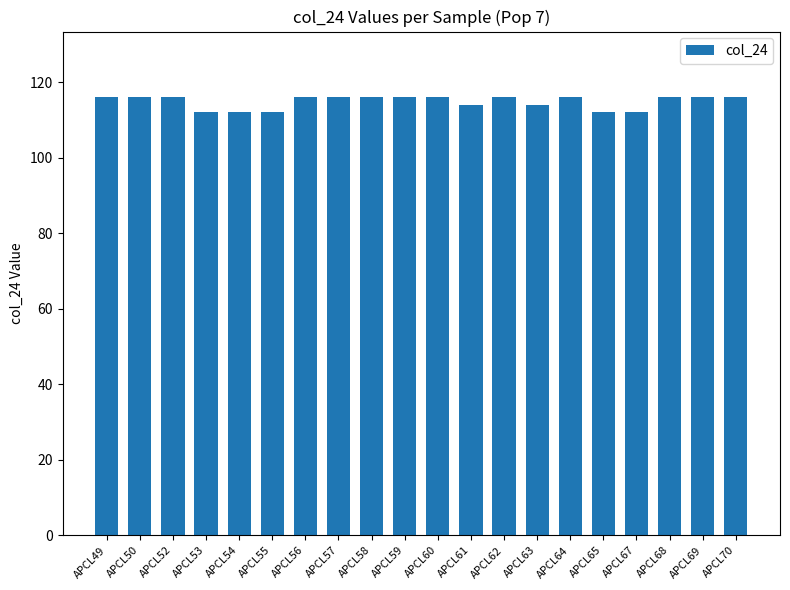

What is the average value?

115